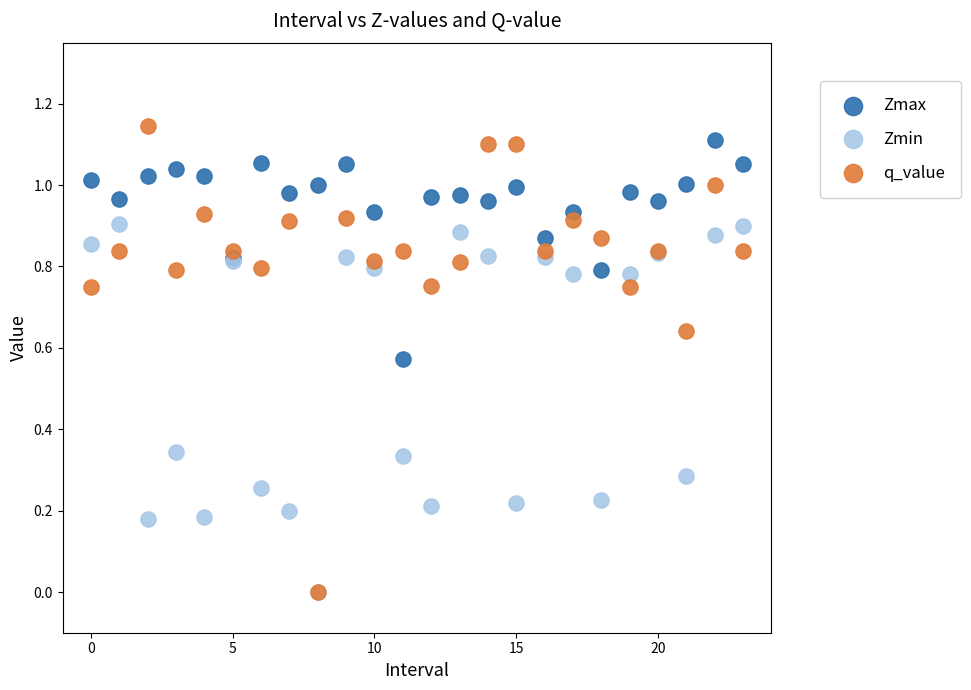

What are all the series names shown in the legend?

Zmax, Zmin, q_value